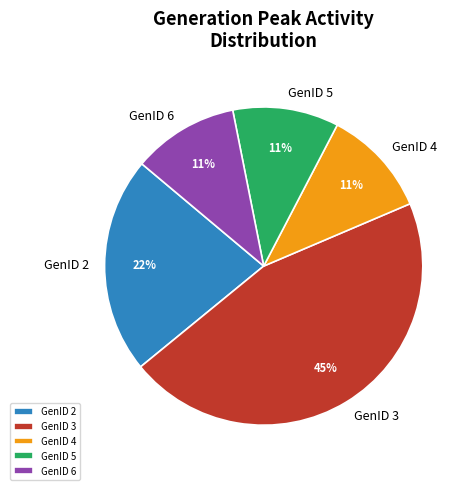

Combined, do GenID 4 and GenID 5 account for over 50%?

No